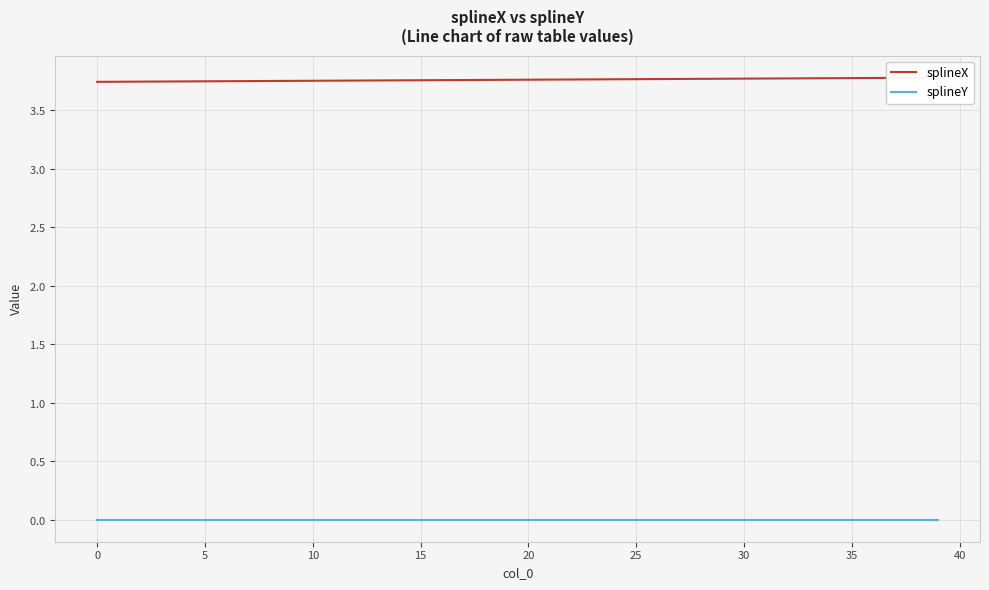

Which series changed the most between 16 and 30?

splineX